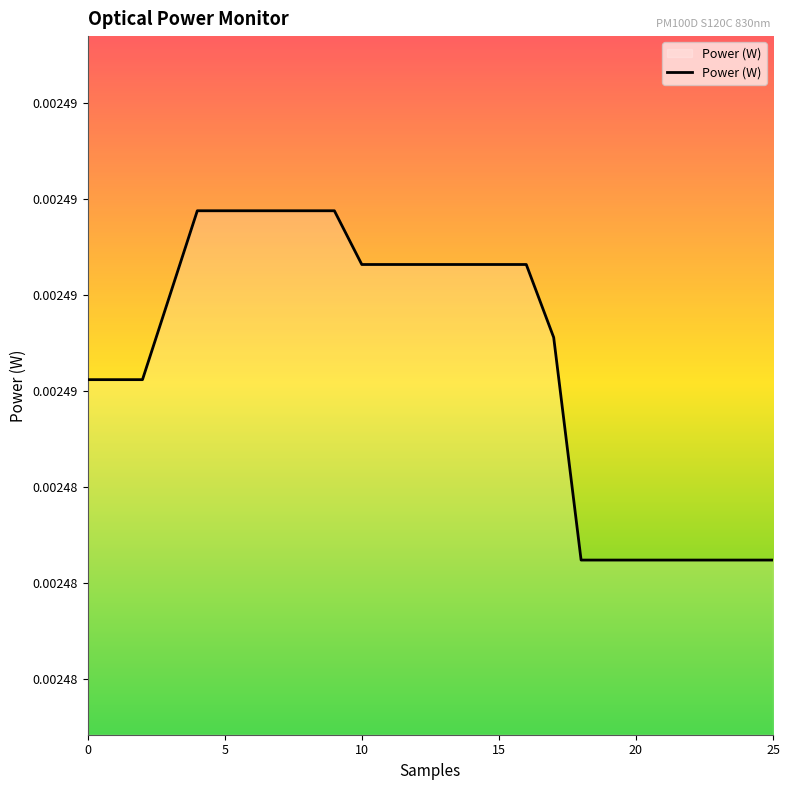

Does the chart display data point markers on the line(s)?

No